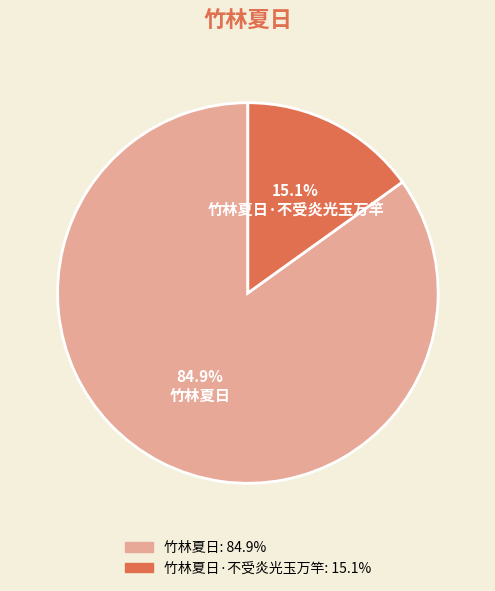

Rank the categories by value from highest to lowest.

竹林夏日, 竹林夏日·不受炎光玉万竿